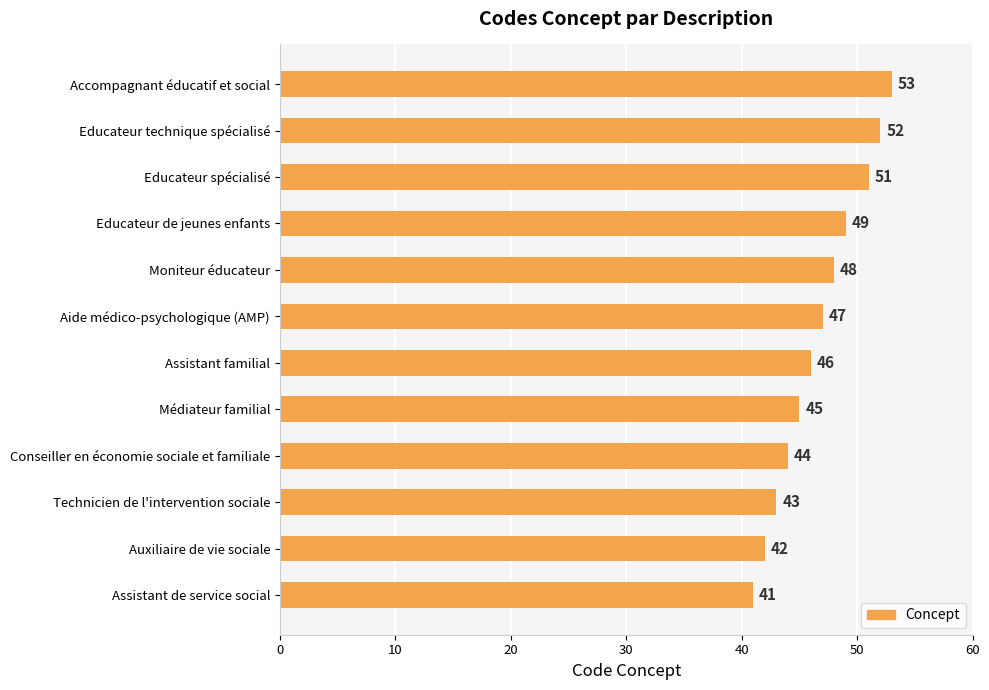

Reading bottom to top, list all the values displayed in this chart.

Assistant de service social=41	Auxiliaire de vie sociale=42	Technicien de l'intervention sociale=43	Conseiller en économie sociale et familiale=44	Médiateur familial=45	Assistant familial=46	Aide médico-psychologique (AMP)=47	Moniteur éducateur=48	Educateur de jeunes enfants=49	Educateur spécialisé=51	Educateur technique spécialisé=52	Accompagnant éducatif et social=53